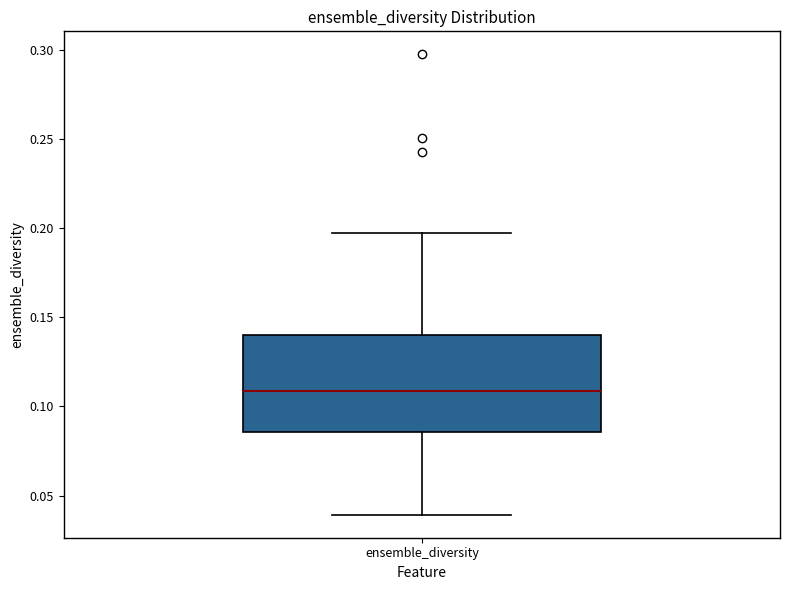

Read this box plot against the y-axis: the position of the median line, the range covered by the box, and the ends of both whiskers. The values are not printed on the chart, so give them approximately, as read against the axis.

median 0.110, box 0.085 to 0.140, whiskers 0.040 to 0.195